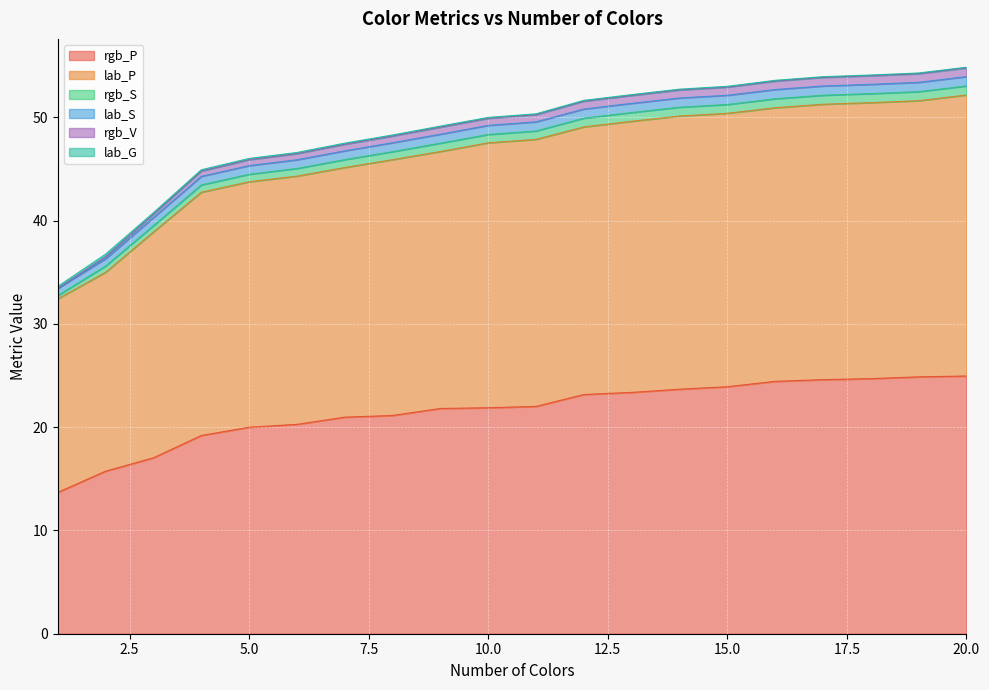

How many data points does each series have?

20